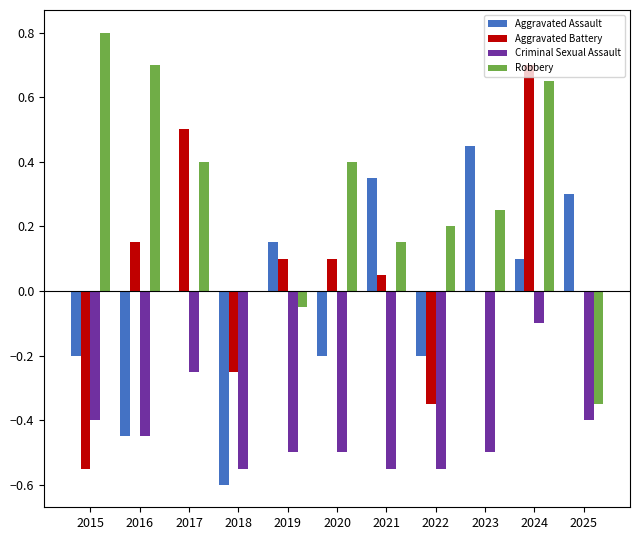

The Robbery series shows -0.0 at 2019. True or false?

False